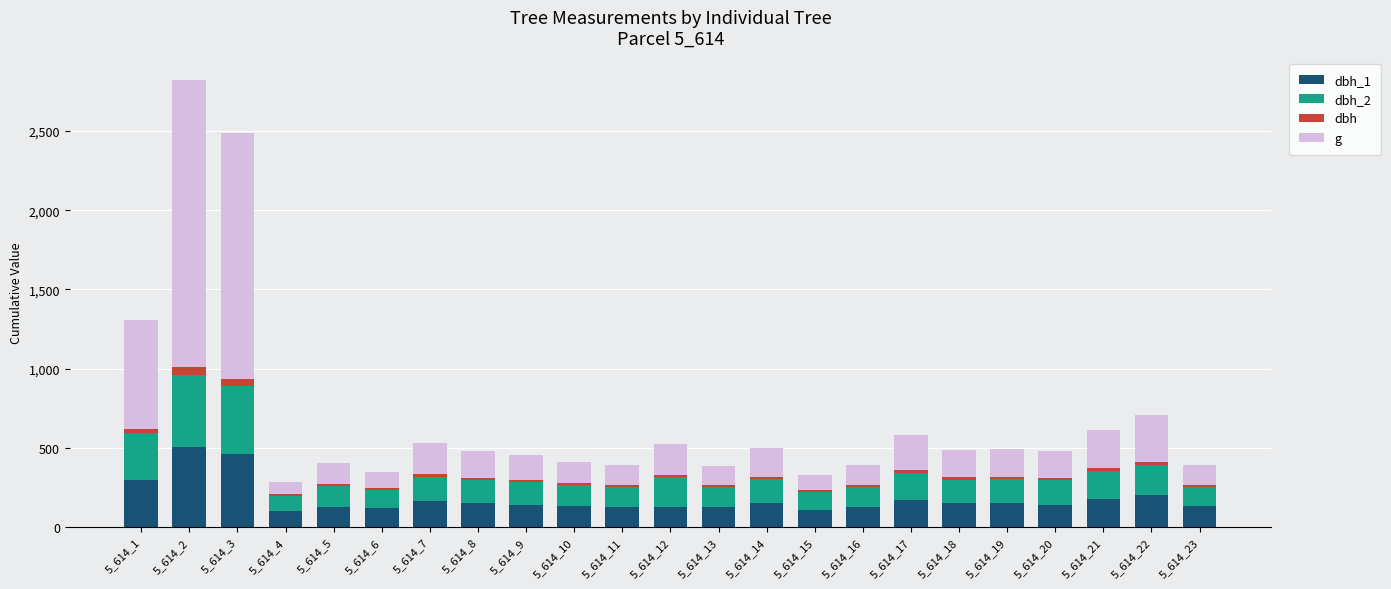

True or false: g has a value of 283.7 at 5_614_8.

False